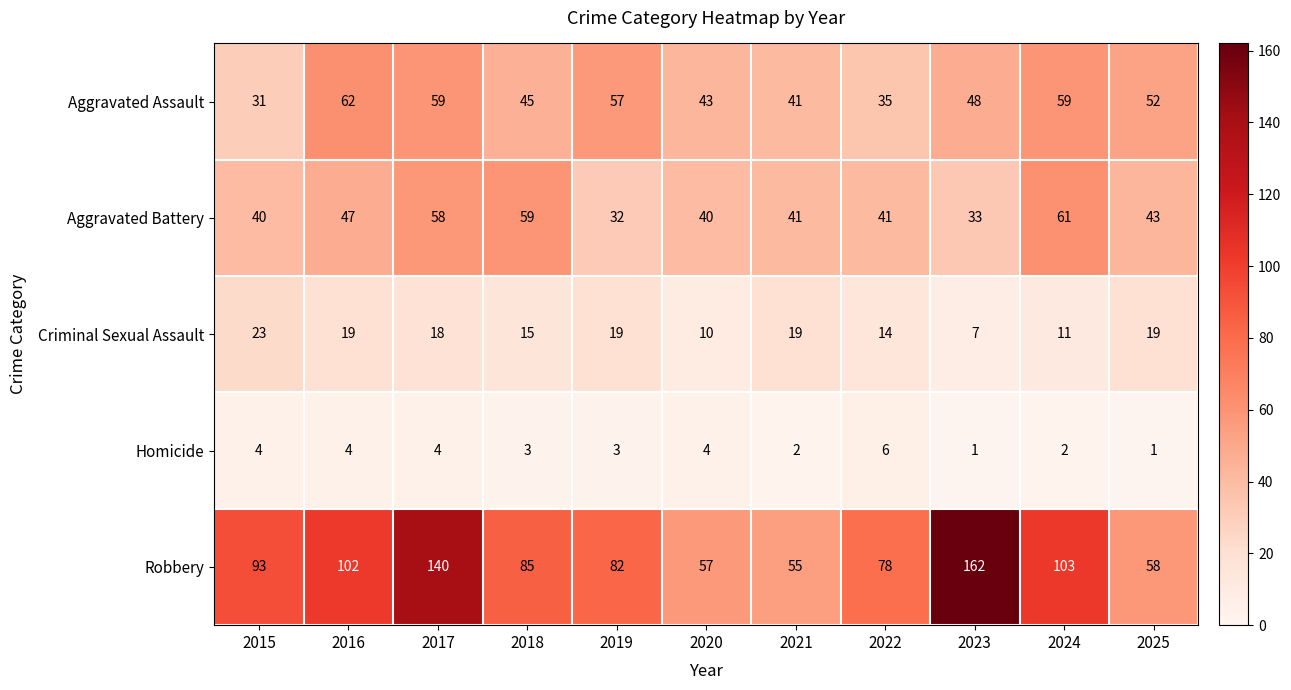

The Aggravated Assault series shows 83 at 2025. True or false?

False